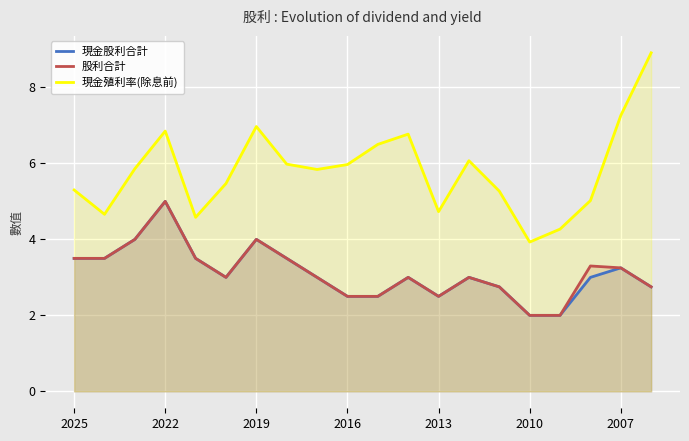

What is the sum of the 現金殖利率(除息前) values at 13 and 10?

12.6